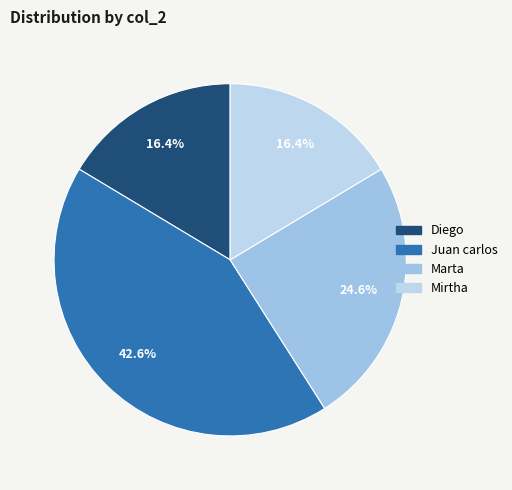

To the nearest percent, what is the average slice percentage?

25%